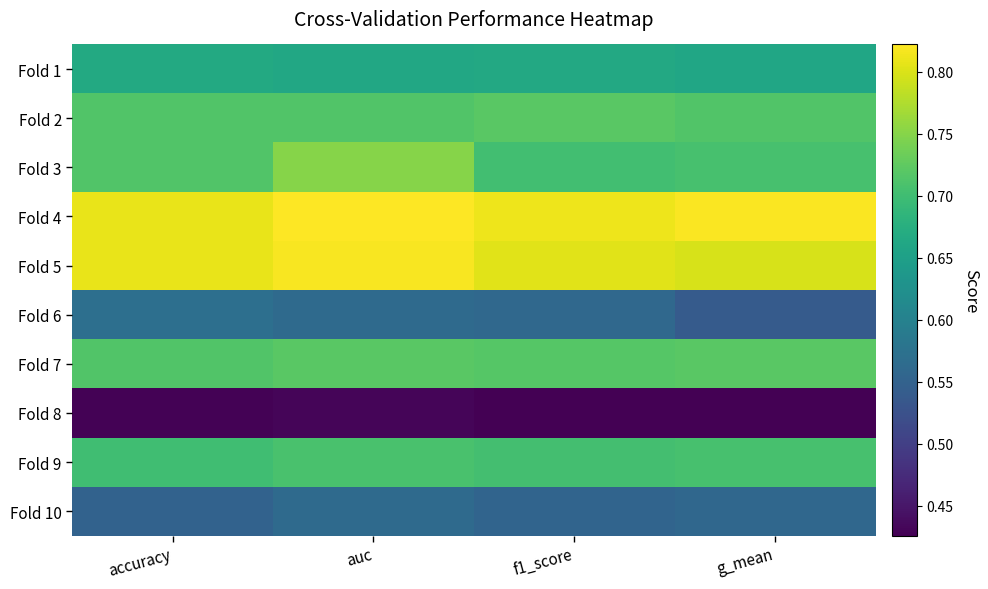

Reading right to left, what are all the values shown in this chart?

Fold 1: g_mean=0.7	f1_score=0.7	auc=0.7	accuracy=0.7
Fold 2: g_mean=0.7	f1_score=0.7	auc=0.7	accuracy=0.7
Fold 3: g_mean=0.7	f1_score=0.7	auc=0.8	accuracy=0.7
Fold 4: g_mean=0.8	f1_score=0.8	auc=0.8	accuracy=0.8
Fold 5: g_mean=0.8	f1_score=0.8	auc=0.8	accuracy=0.8
Fold 6: g_mean=0.5	f1_score=0.6	auc=0.6	accuracy=0.6
Fold 7: g_mean=0.7	f1_score=0.7	auc=0.7	accuracy=0.7
Fold 8: g_mean=0.4	f1_score=0.4	auc=0.4	accuracy=0.4
Fold 9: g_mean=0.7	f1_score=0.7	auc=0.7	accuracy=0.7
Fold 10: g_mean=0.6	f1_score=0.6	auc=0.6	accuracy=0.6